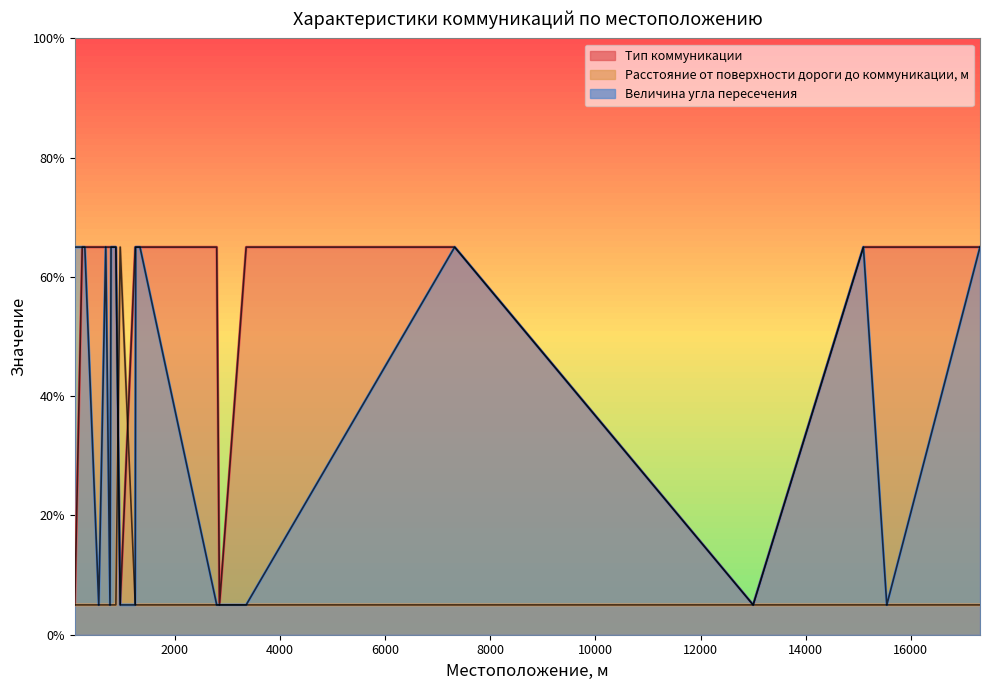

Which category has the lowest value in the Расстояние от поверхности дороги до коммуникации, м series?

98